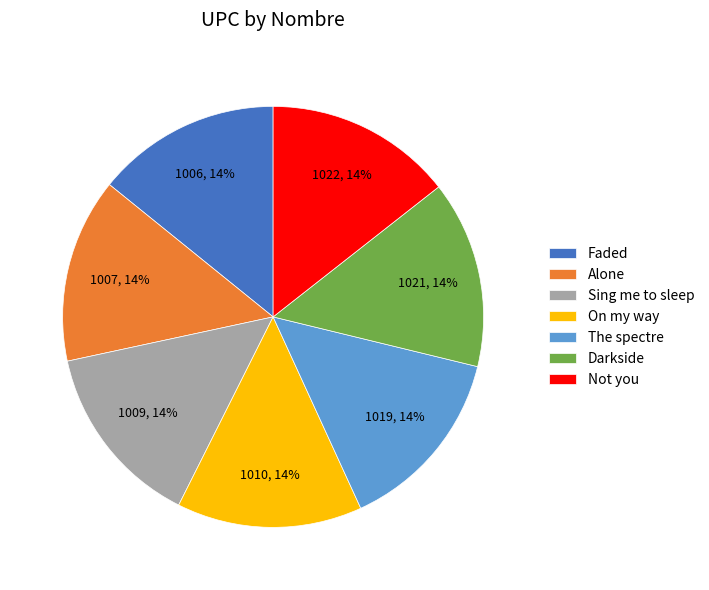

Is there a majority slice in this chart?

No